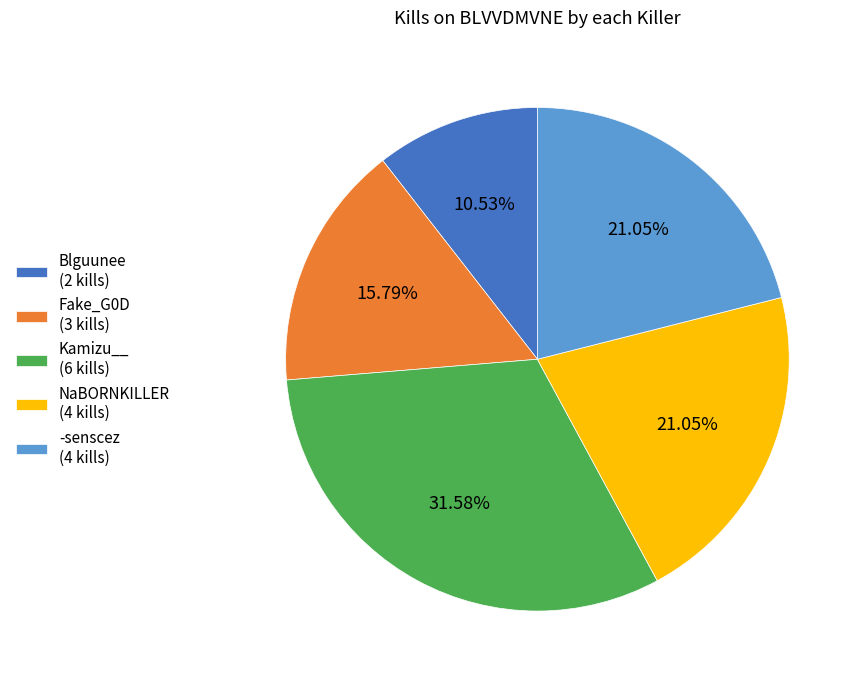

Which has a higher value, Kamizu__ (6 kills) or Blguunee (2 kills)?

Kamizu__ (6 kills)